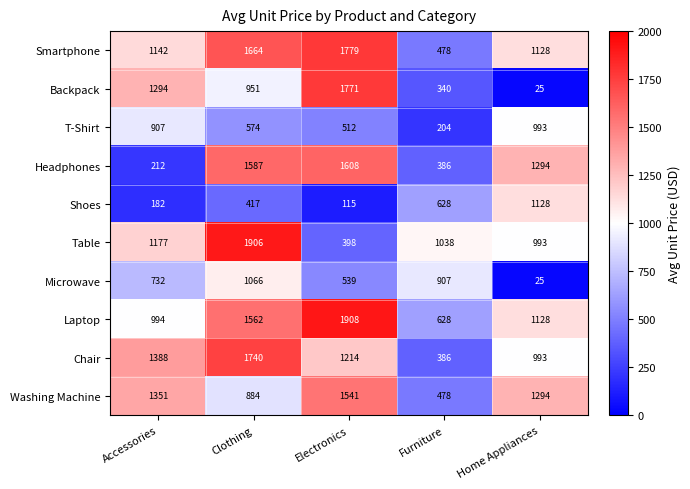

What is the minimum value shown in the chart?

25